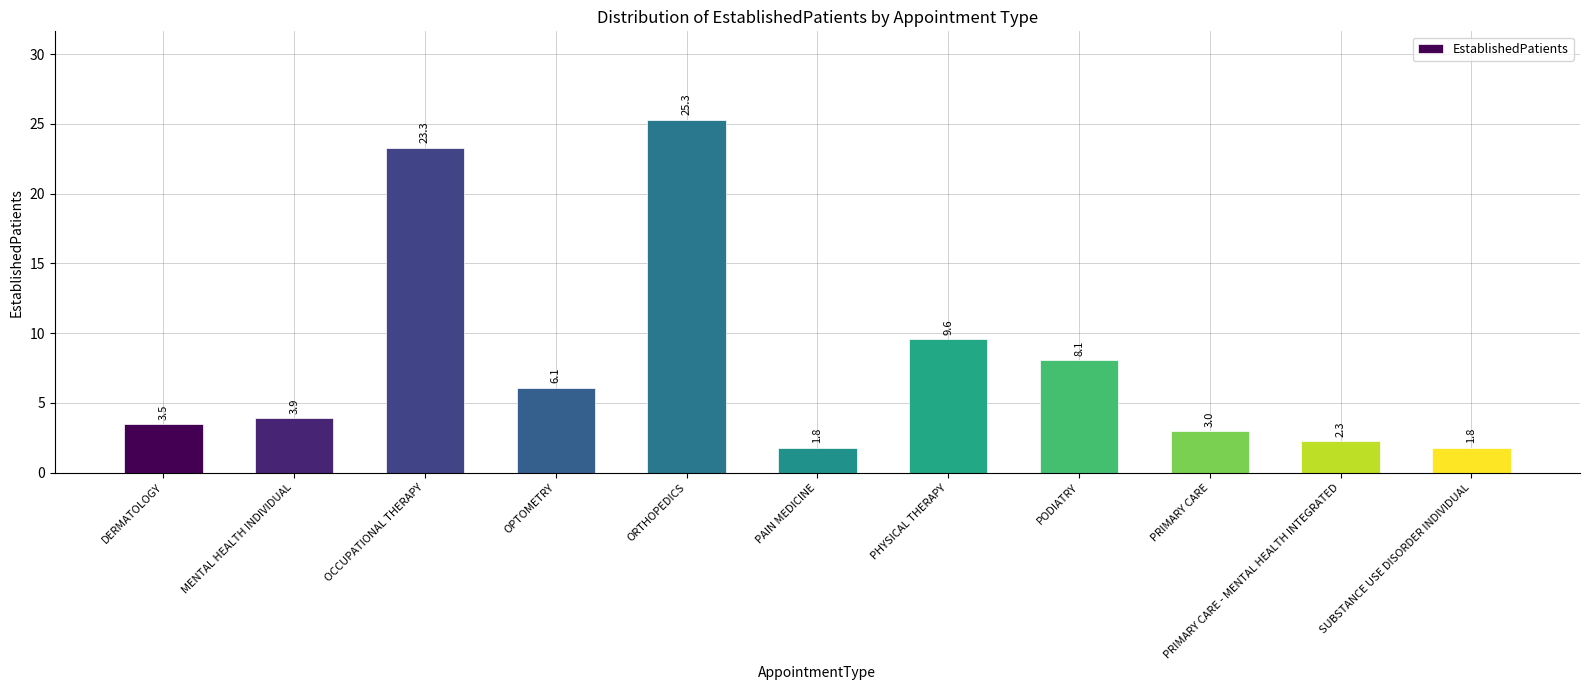

Reading right to left, transcribe all the data shown in this chart.

1.8	2.3	3.0	8.1	9.6	1.8	25.3	6.1	23.3	3.9	3.5